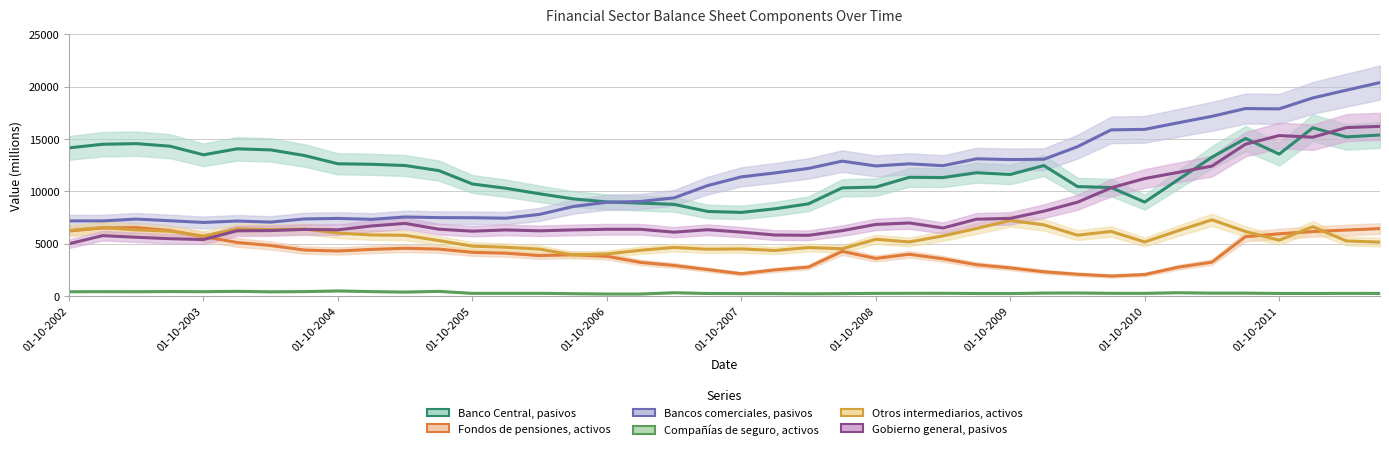

What is the sum of all Bancos comerciales, pasivos values?

456076